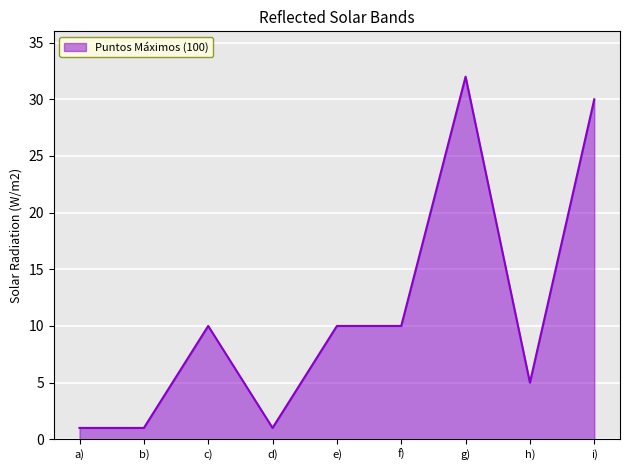

What position from the left is i)?

9